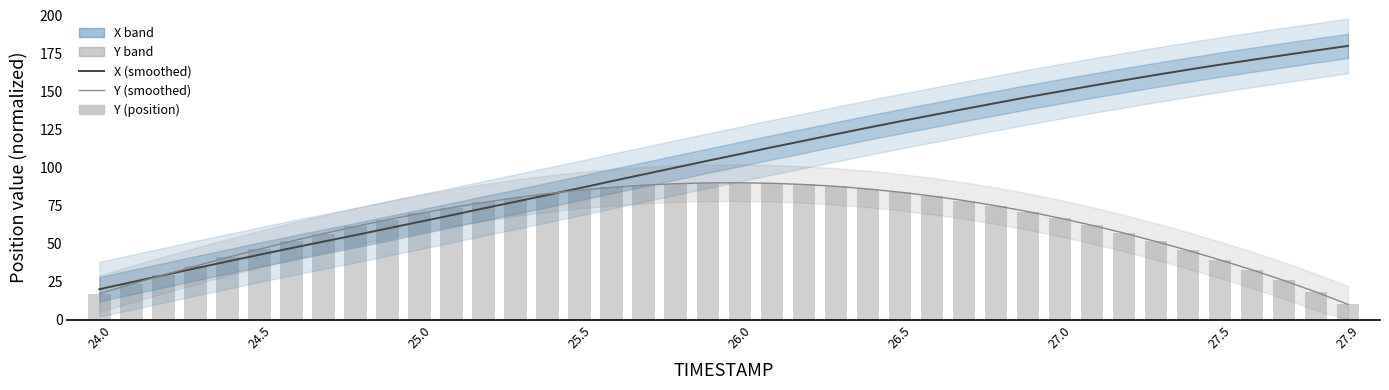

Which series has the largest total across all categories?

X (smoothed)